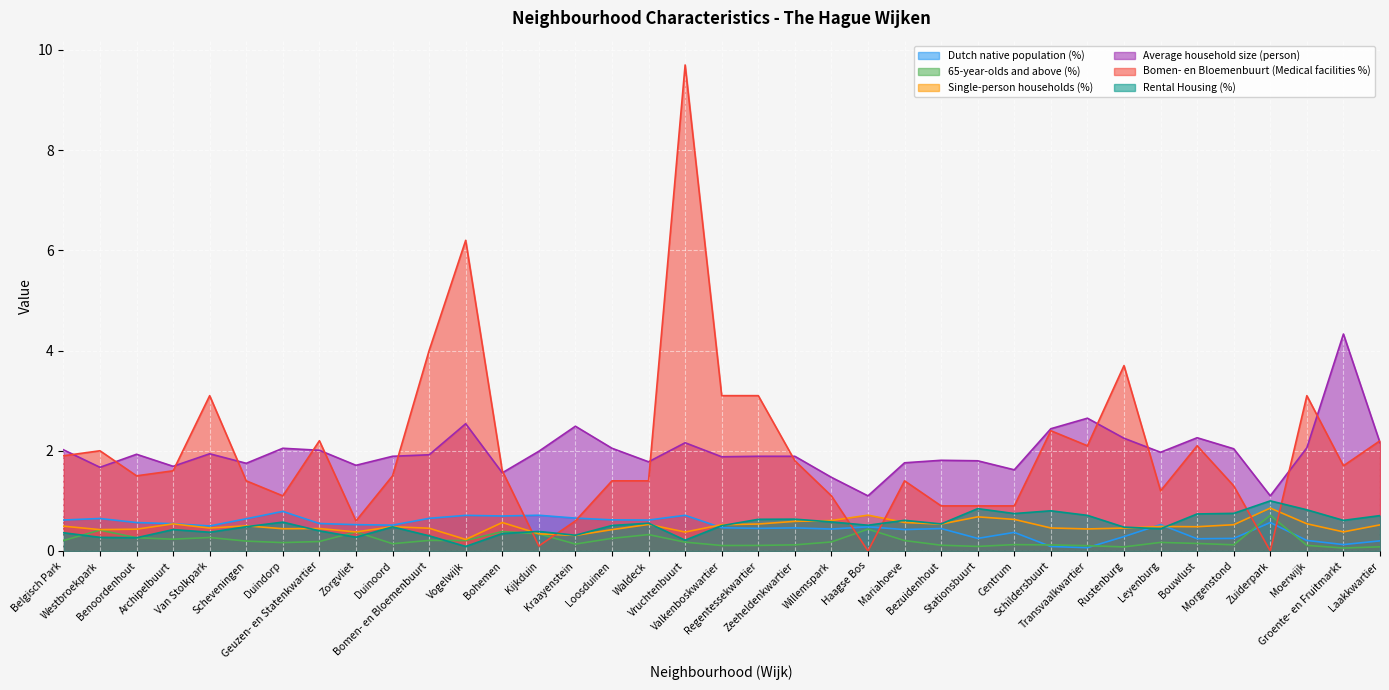

The Dutch native population (%) series shows 0.1 at Leyenburg. True or false?

False